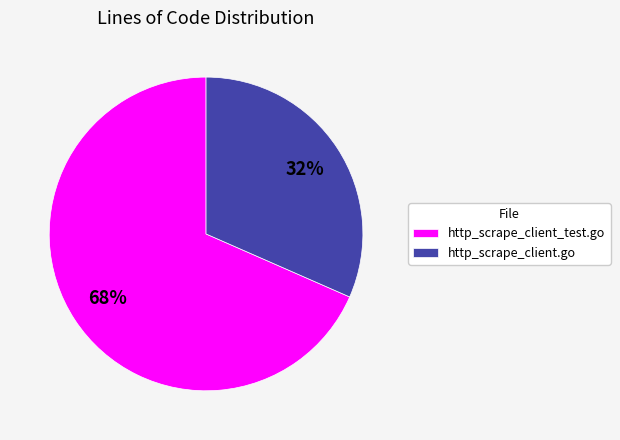

To the nearest percent, what portion does http_scrape_client_test.go represent?

68%